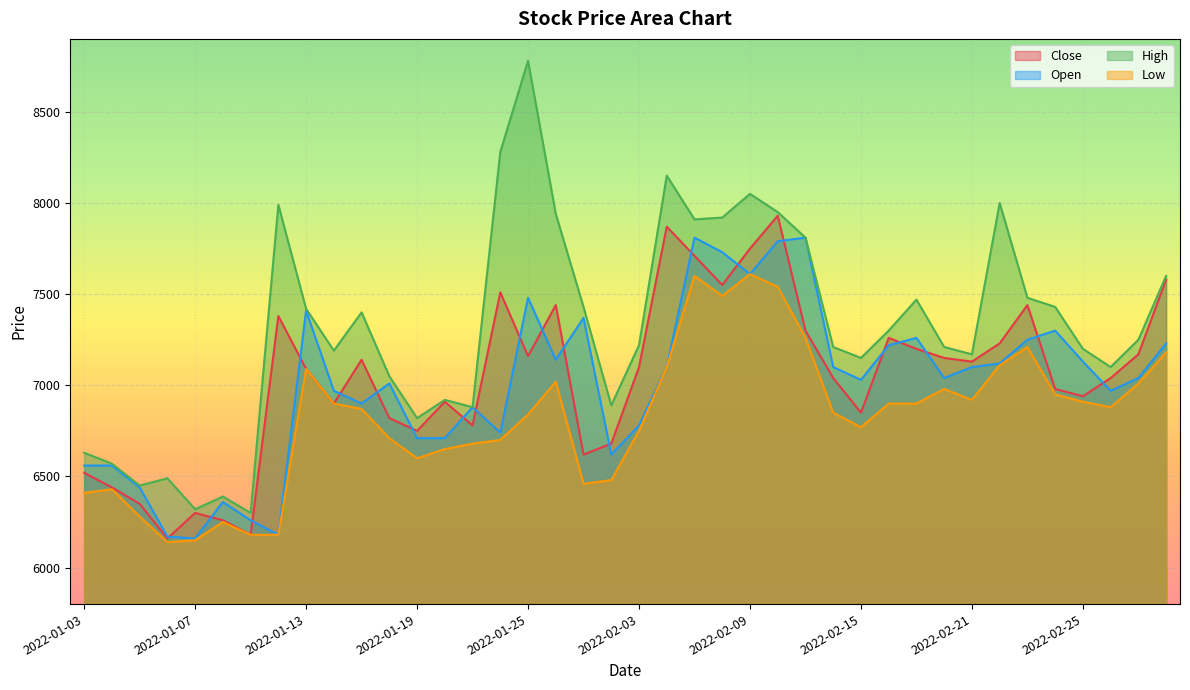

What position from the right is 2022-02-16?

11